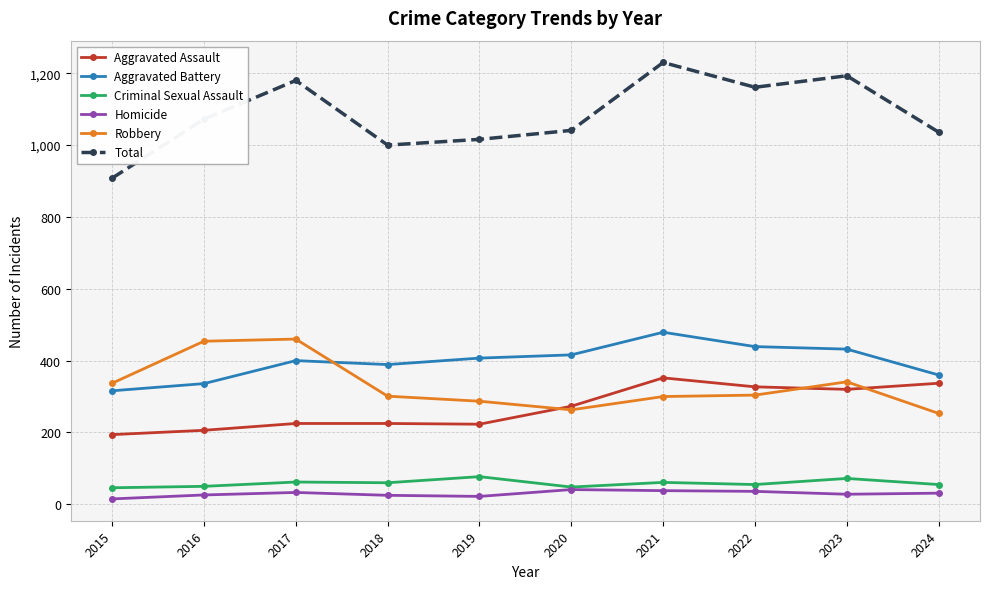

Between 2023 and 2024, which series saw the biggest shift?

Total